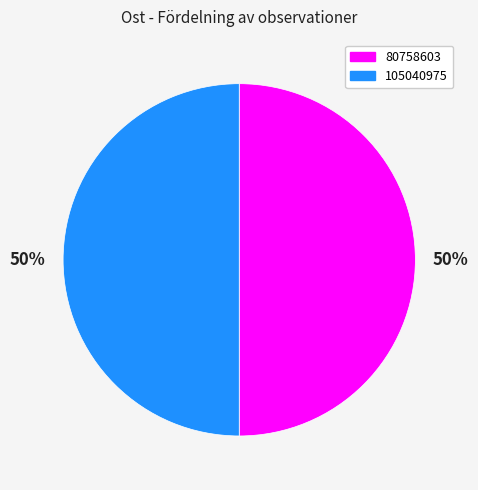

What percentage is the 105040975 slice, to the nearest percent?

50%